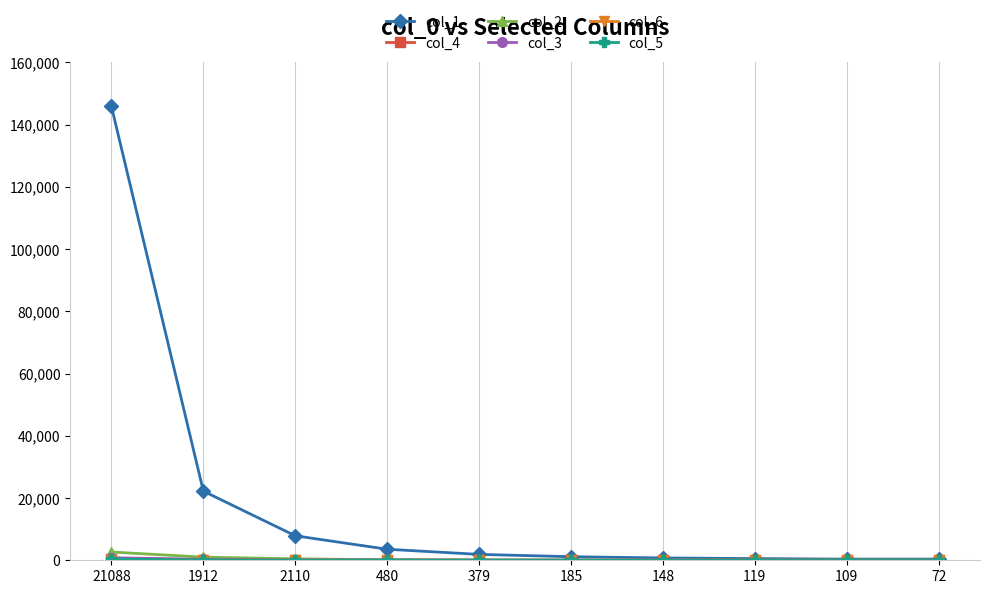

What position from the left is 379?

5